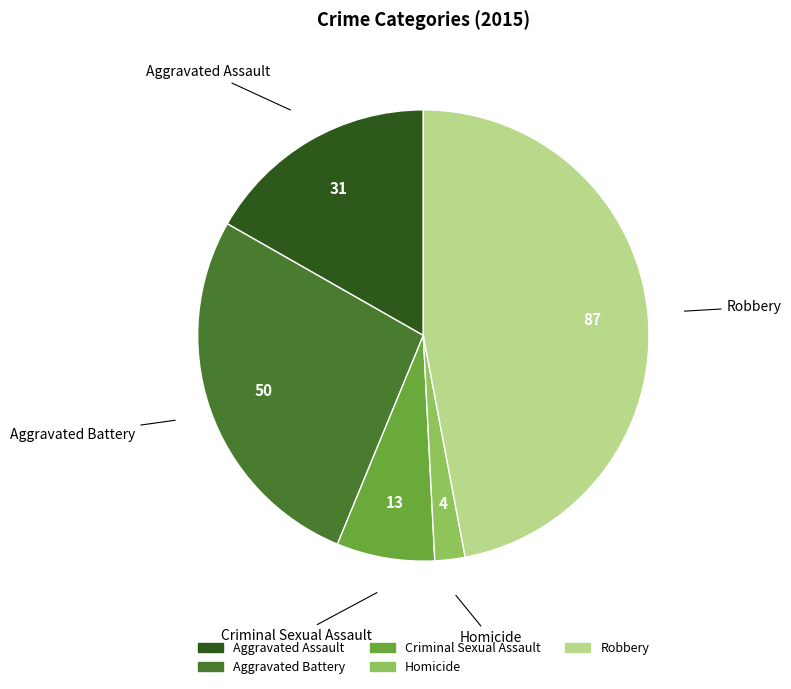

Count the number of slices in the pie.

5